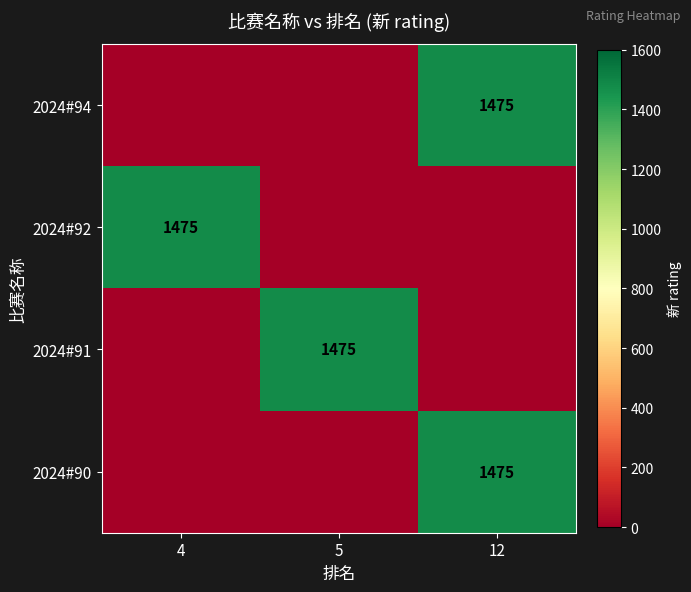

At which category does the chart reach its minimum across all series?

4